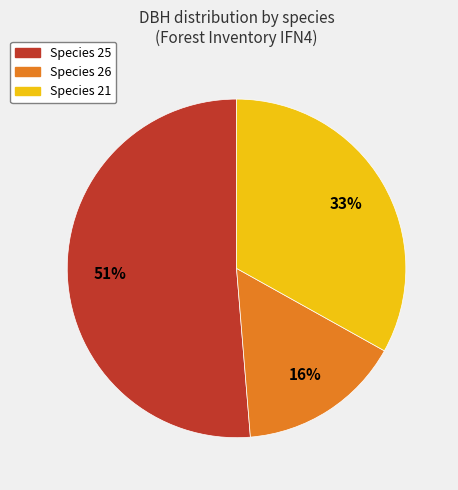

True or false: Species 26 accounts for 3% of the total.

False